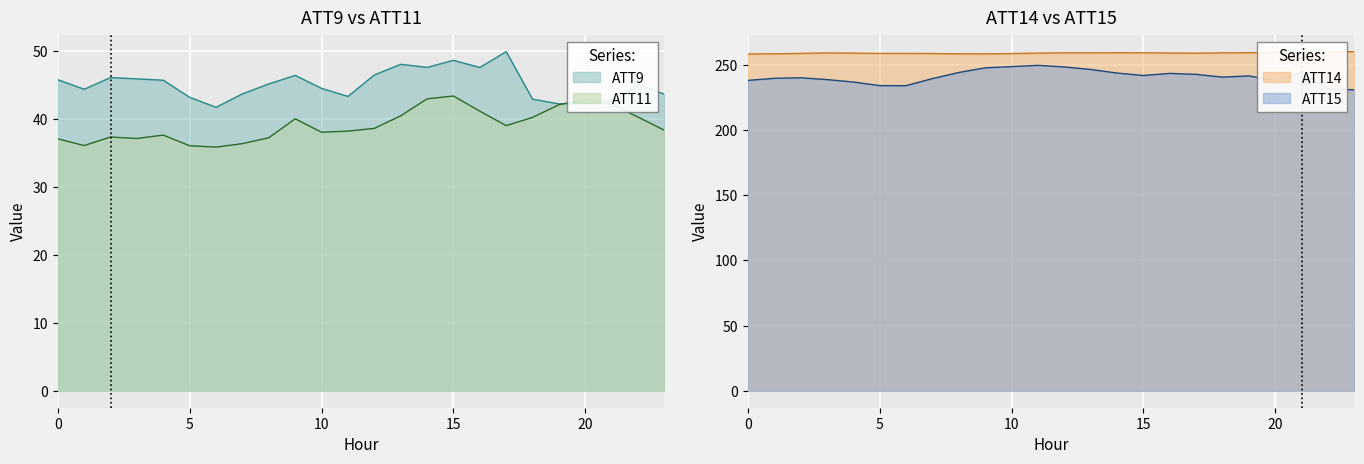

What is the value of the ATT14 point at the 3rd from the left?

258.8